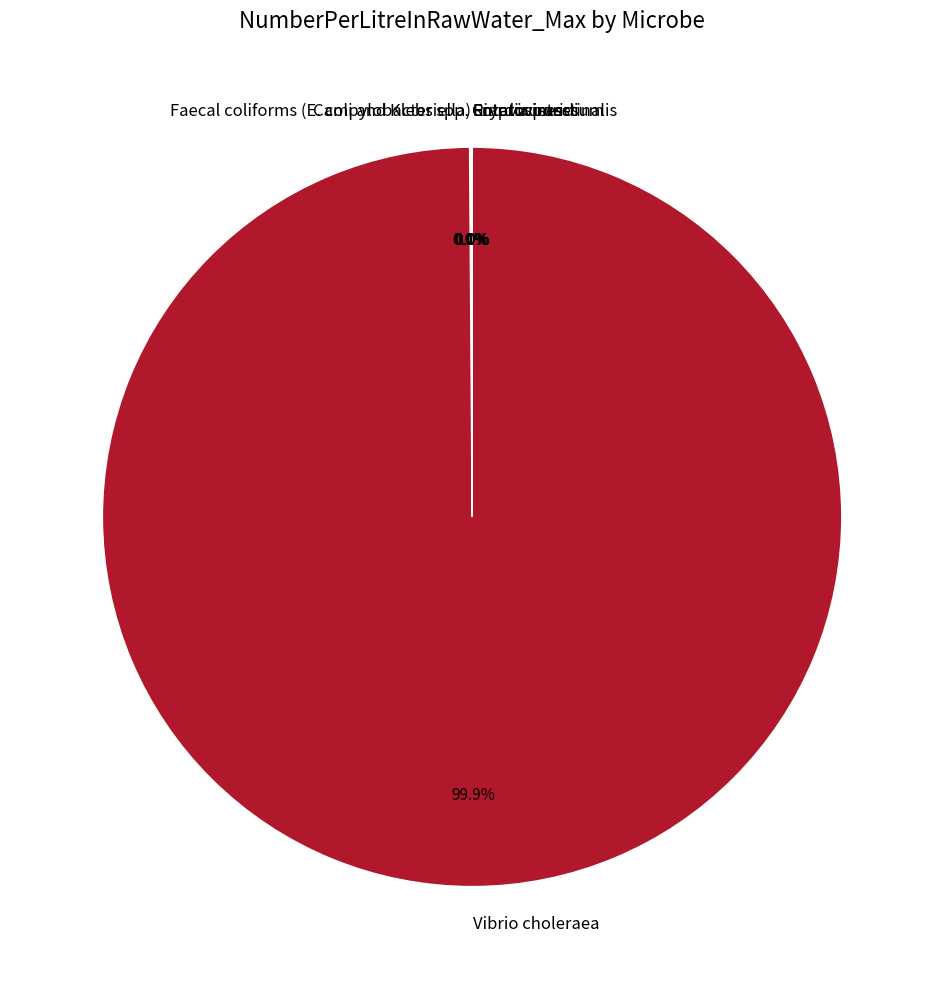

Which slice is the largest?

Vibrio choleraea